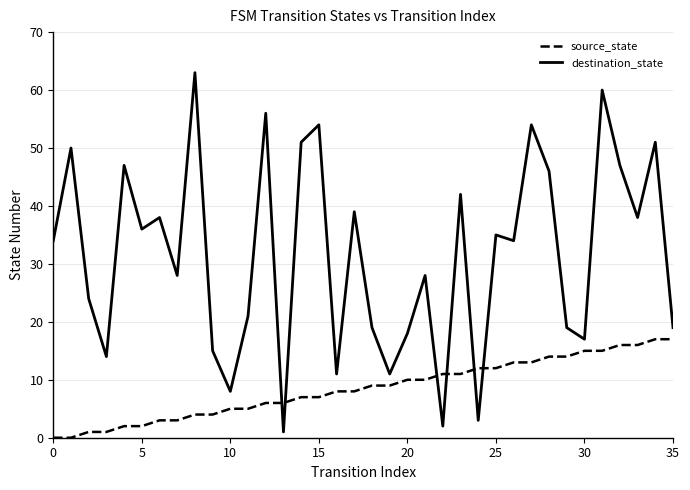

Which series has the largest total across all categories?

destination_state